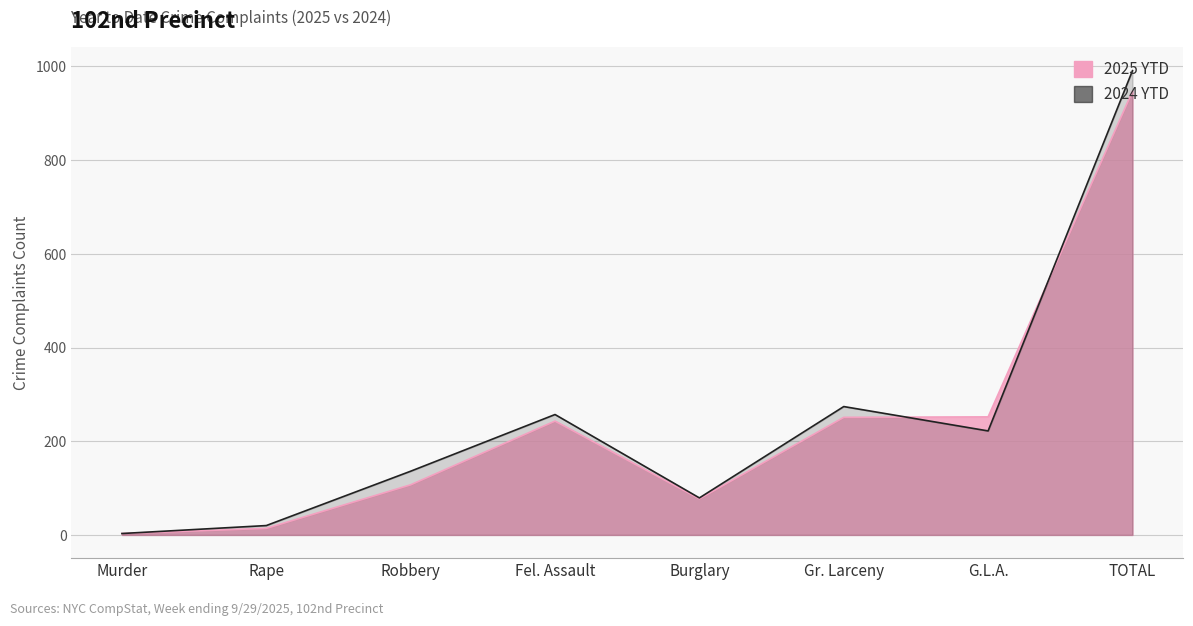

True or false: 2024 YTD has a value of 120 at Fel. Assault.

False